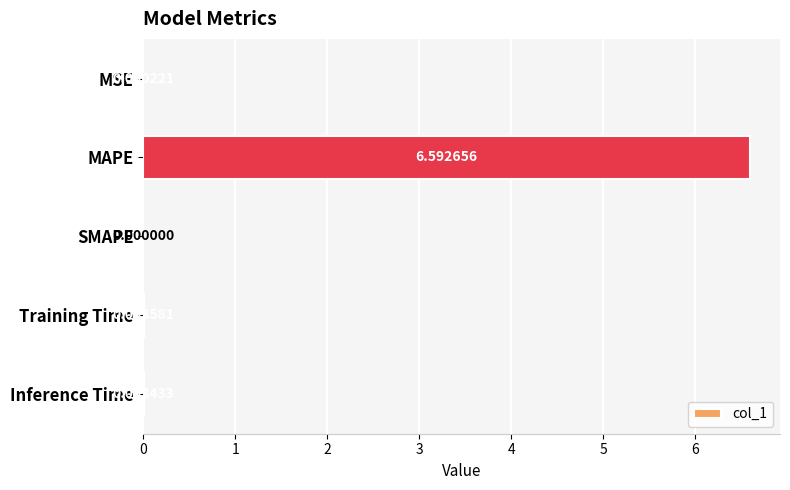

What is the sum of all values?

6.6